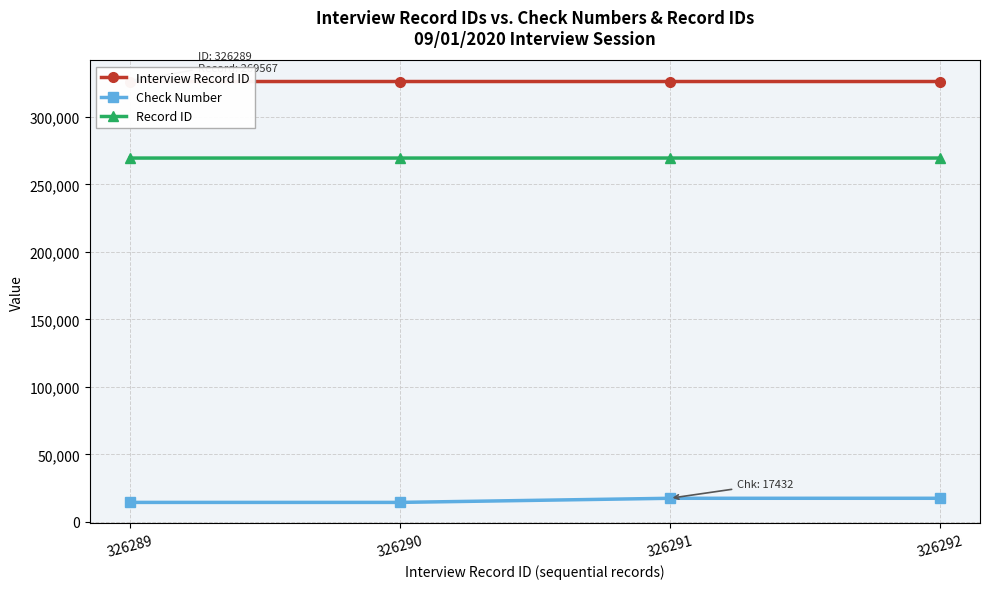

What is the total value across all series at 326291?

613304